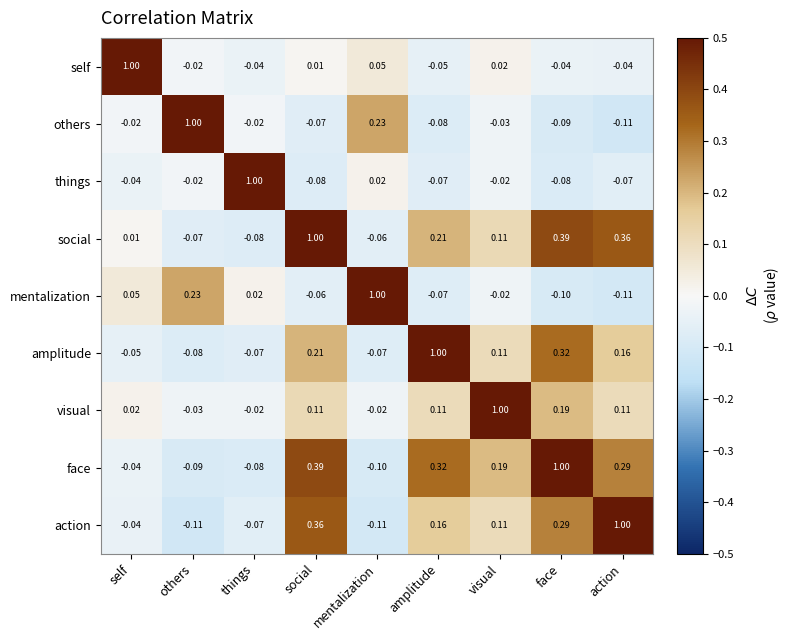

At which category is the sum across all series the highest?

face